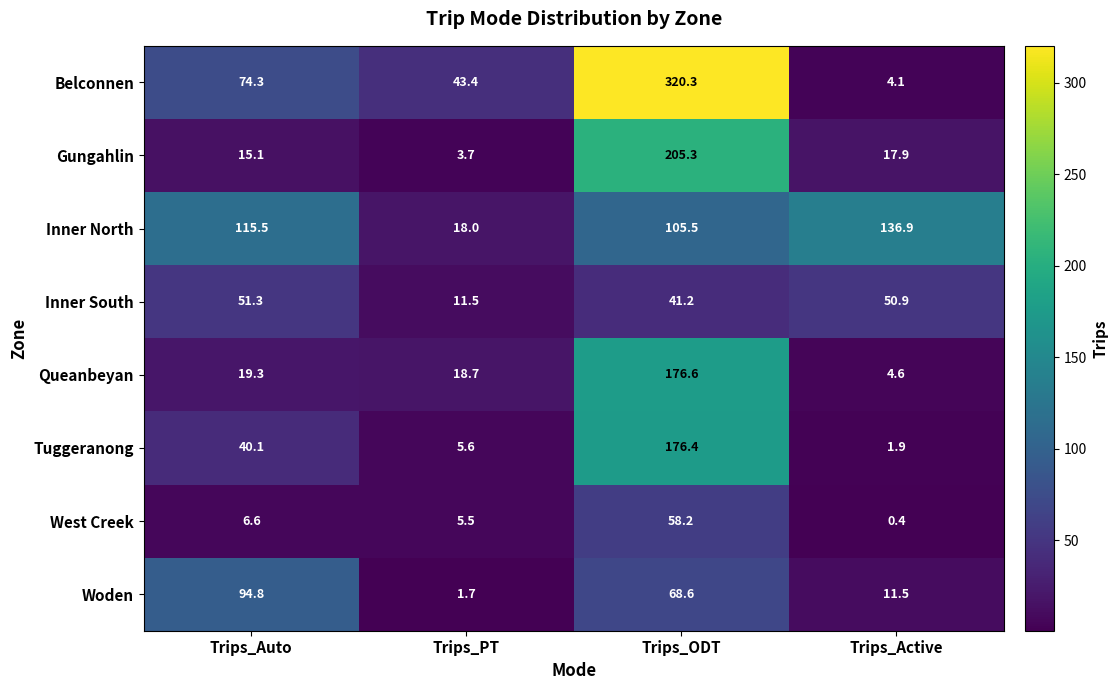

What is the minimum value shown in the chart?

0.4